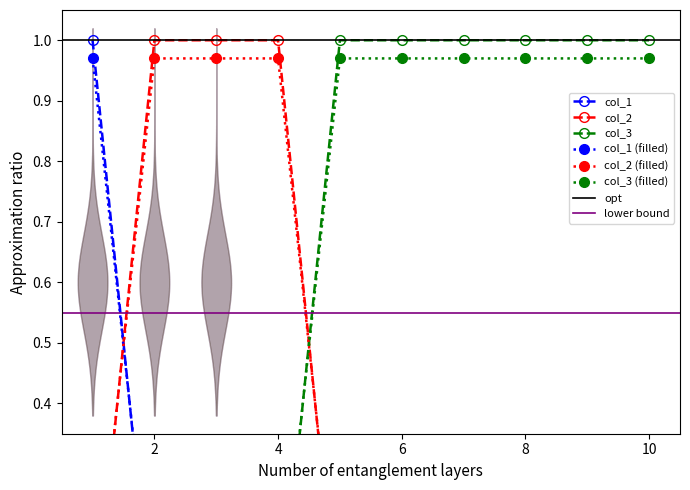

Which category has the lowest value in the col_3 series?

1